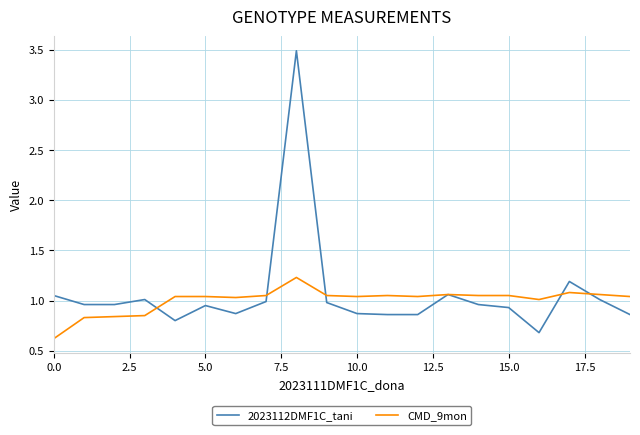

True or false: 2023112DMF1C_tani has more than 0 interior local peaks.

True